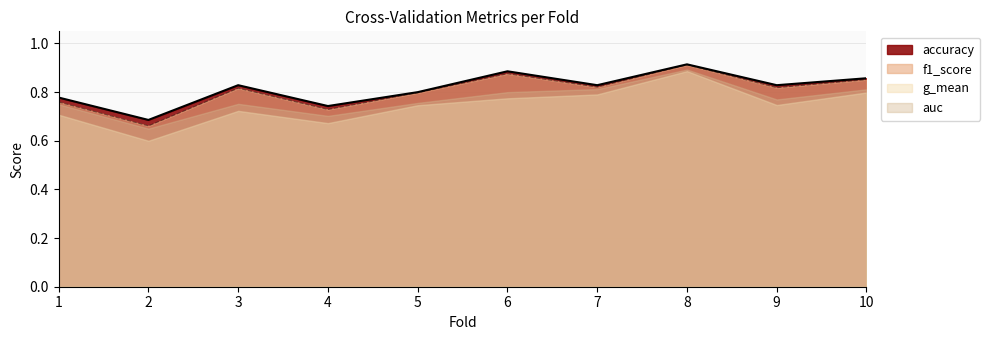

True or false: f1_score has more than 0 interior local peaks.

True